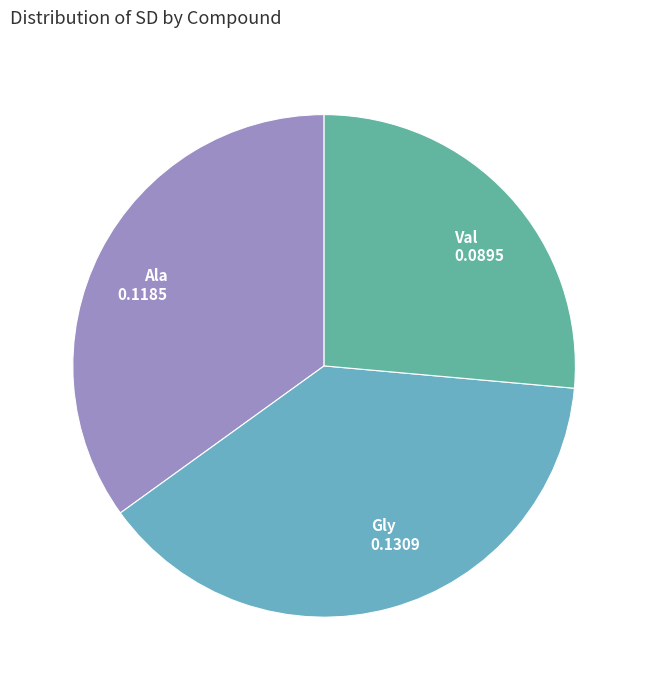

Is there any slice that represents more than half of the pie?

No